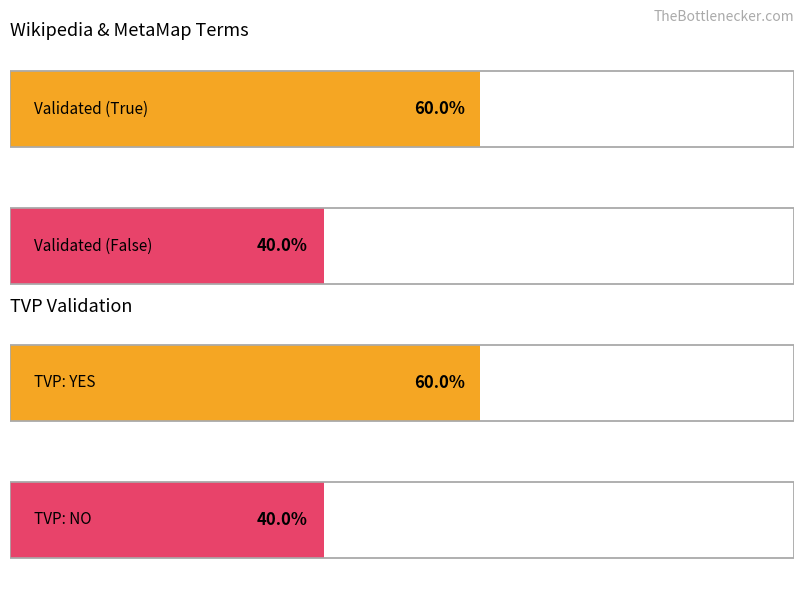

Which series has the largest total across all categories?

YES (TVP)